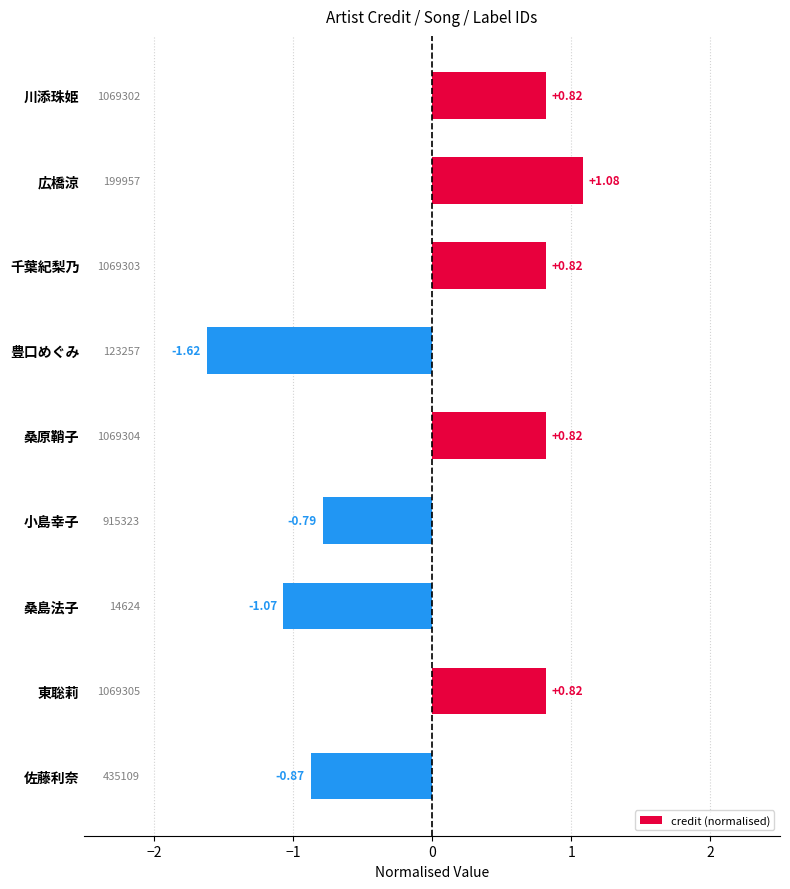

Where is the data nearest to the value 0?

小島幸子